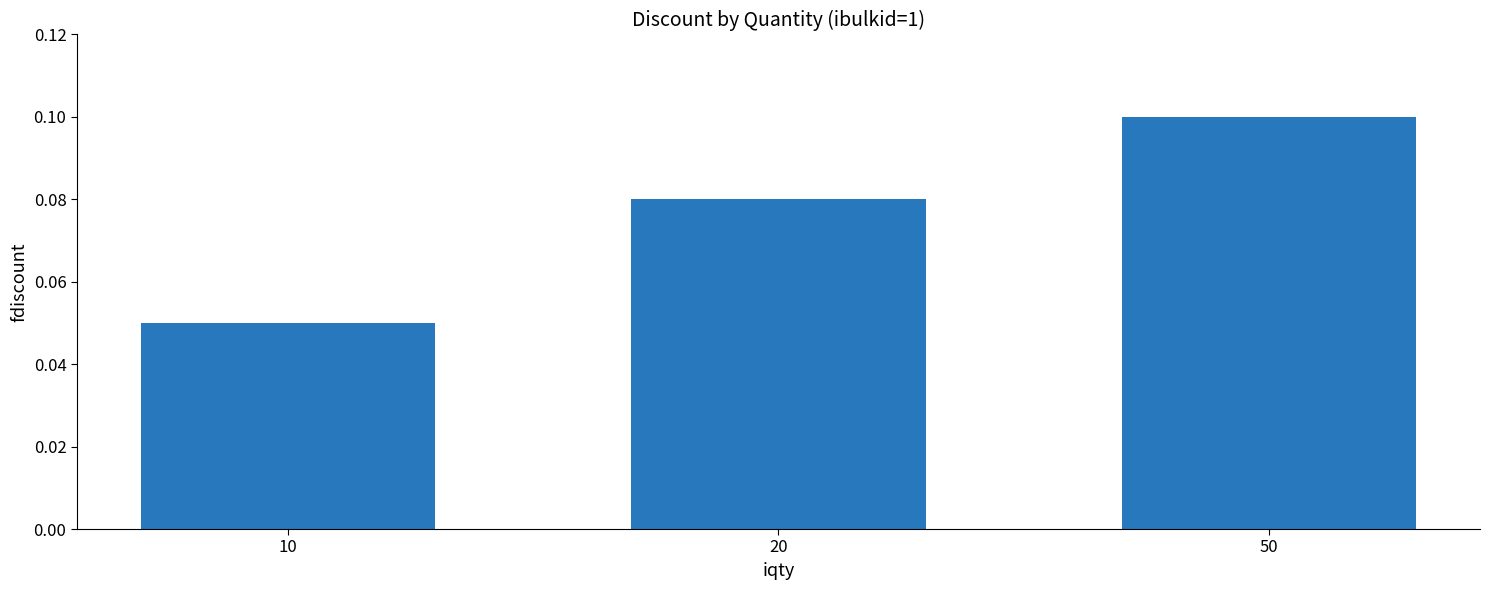

Is it true that the value at 10 is 0.0?

False